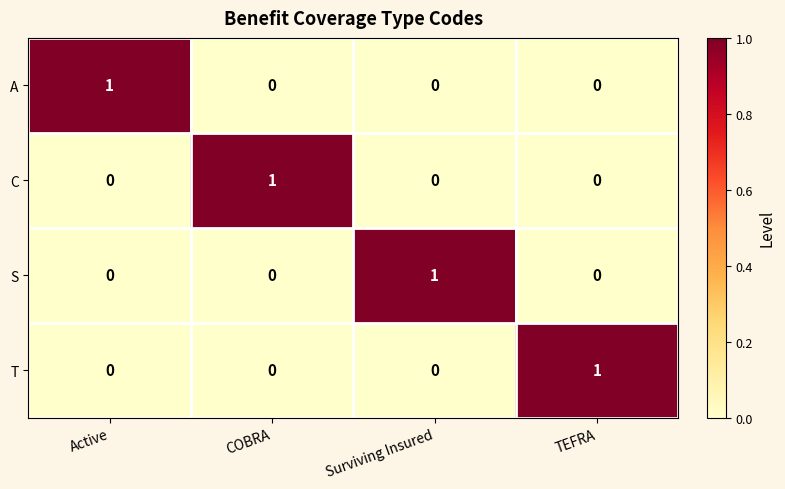

How many A values are between 0 and 1?

4